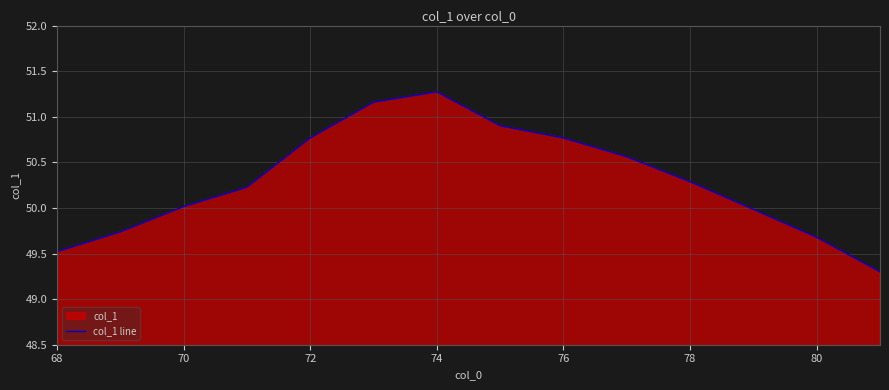

What is the value of the 13th point from the left?

49.7